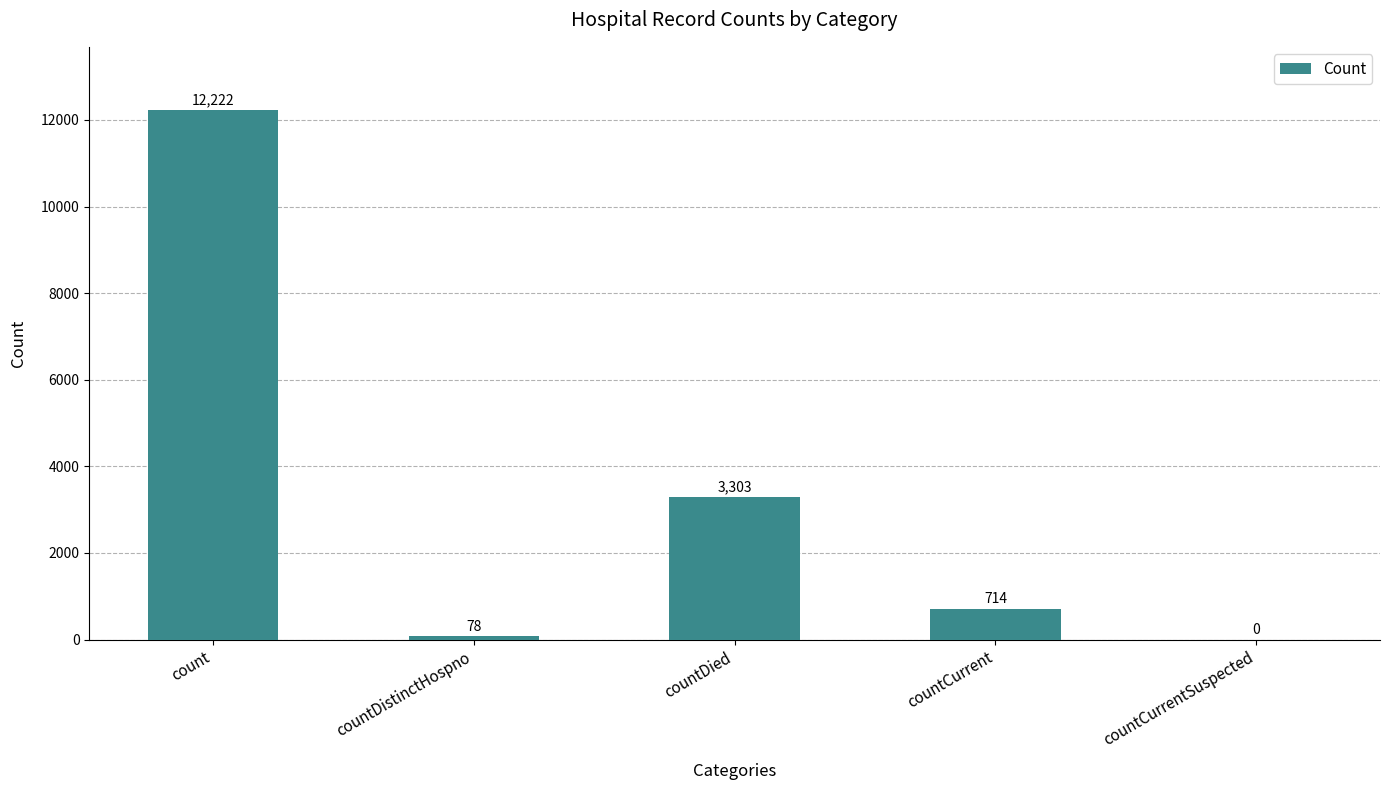

Are the bars horizontal?

No